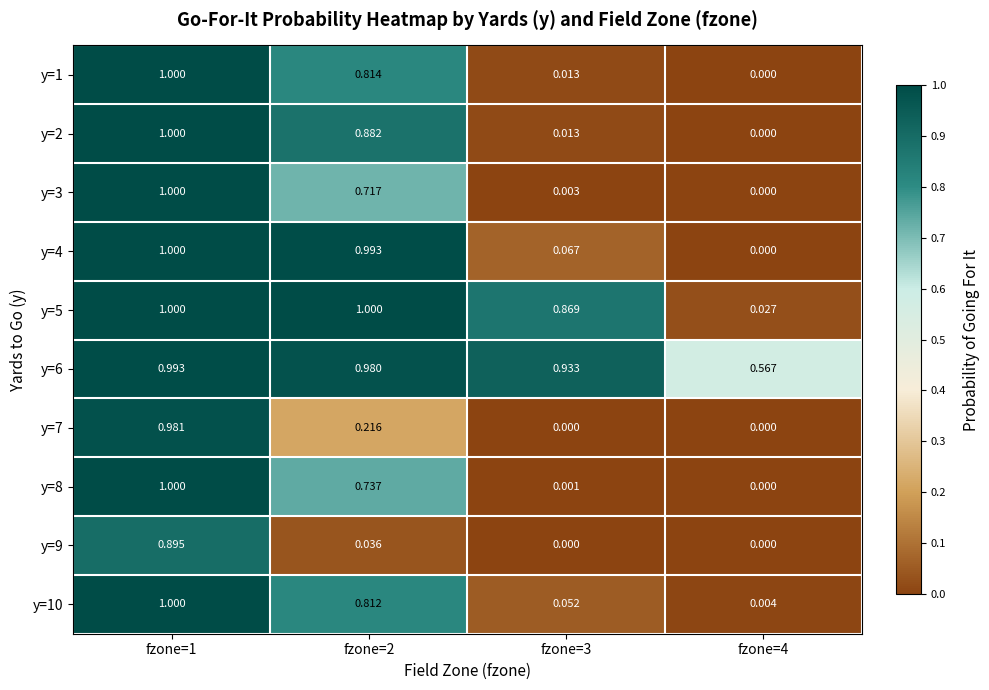

Is the value of y=6 at fzone=2 greater than the value of y=3 at fzone=4?

Yes